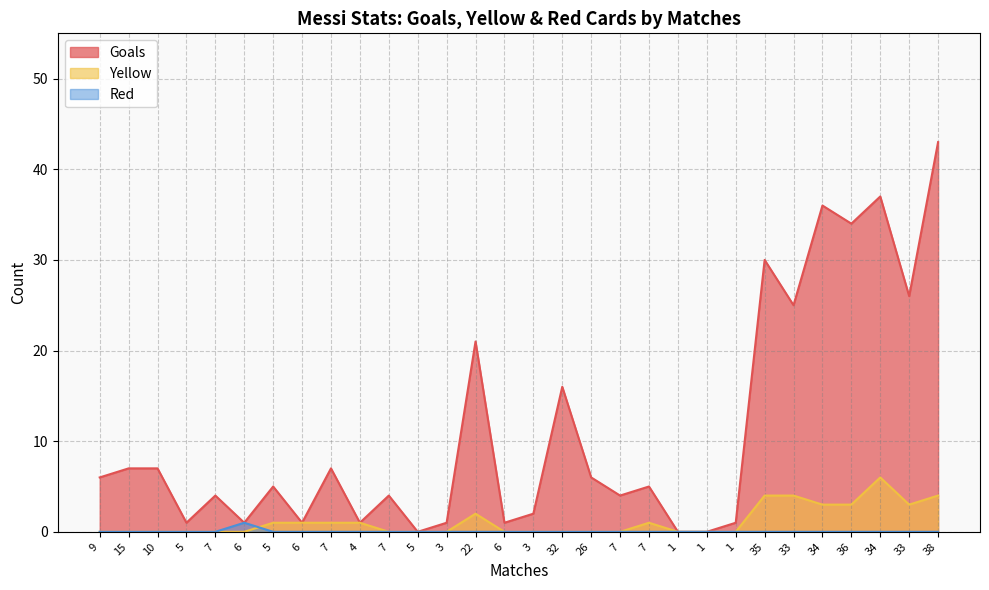

The Goals series shows 1 at 6. True or false?

True